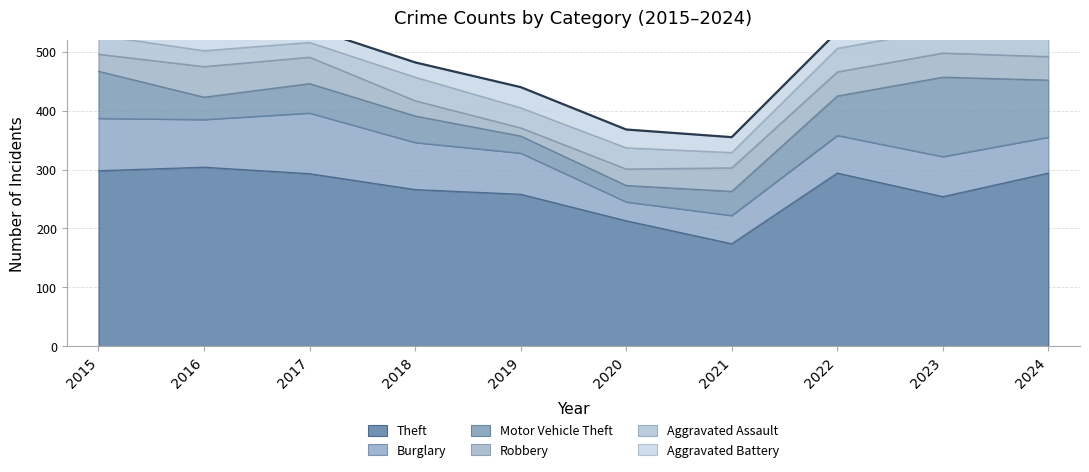

Which series has the largest range (max minus min)?

Theft